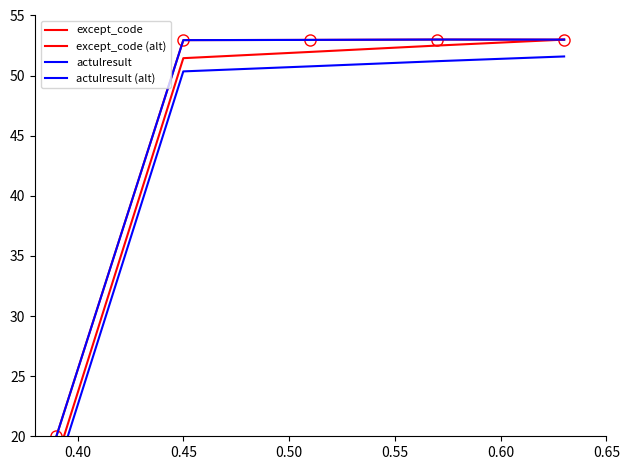

True or false: actulresult and actulresult (alt) cross at least once.

False